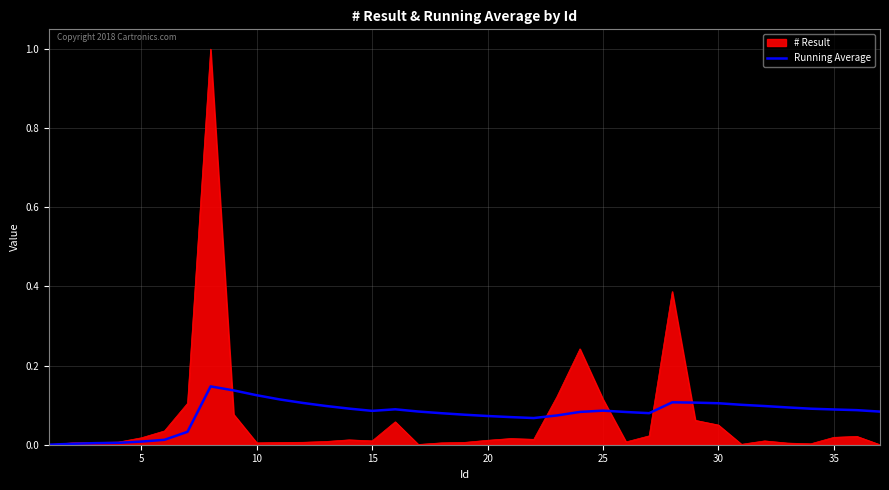

List the series in order of their peak value, lowest first.

Running Average, # Result